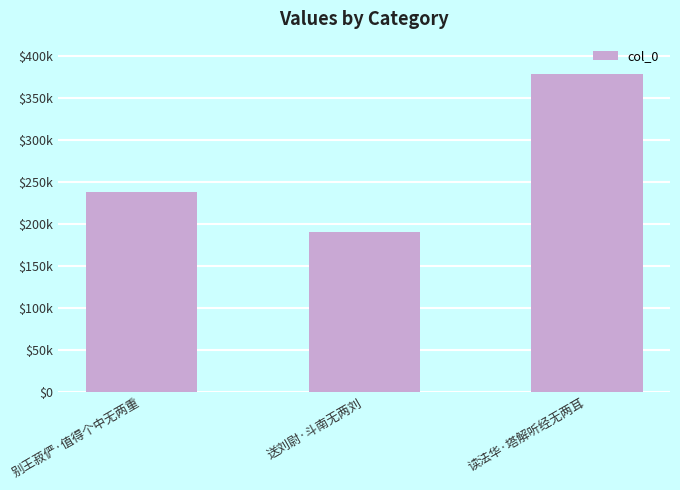

Rank the categories by value from highest to lowest.

读法华·塔解听经无两耳, 别王菽俨·值得个中无两重, 送刘尉·斗南无两刘